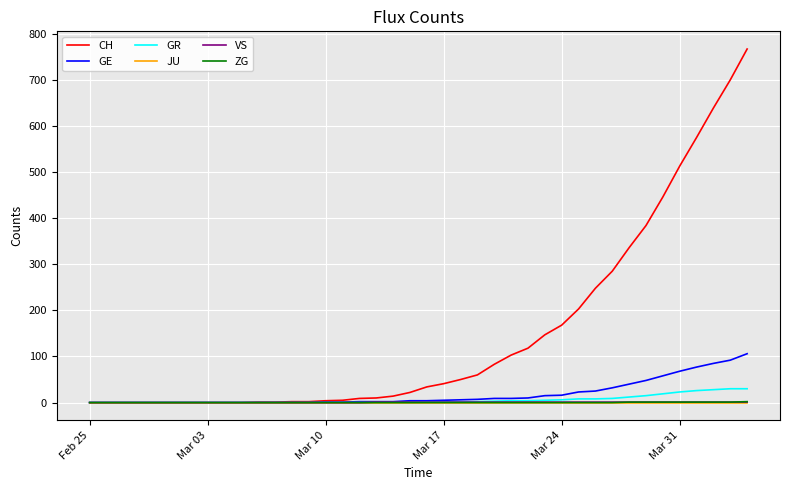

What is the difference between the second highest and minimum values in the VS series?

1